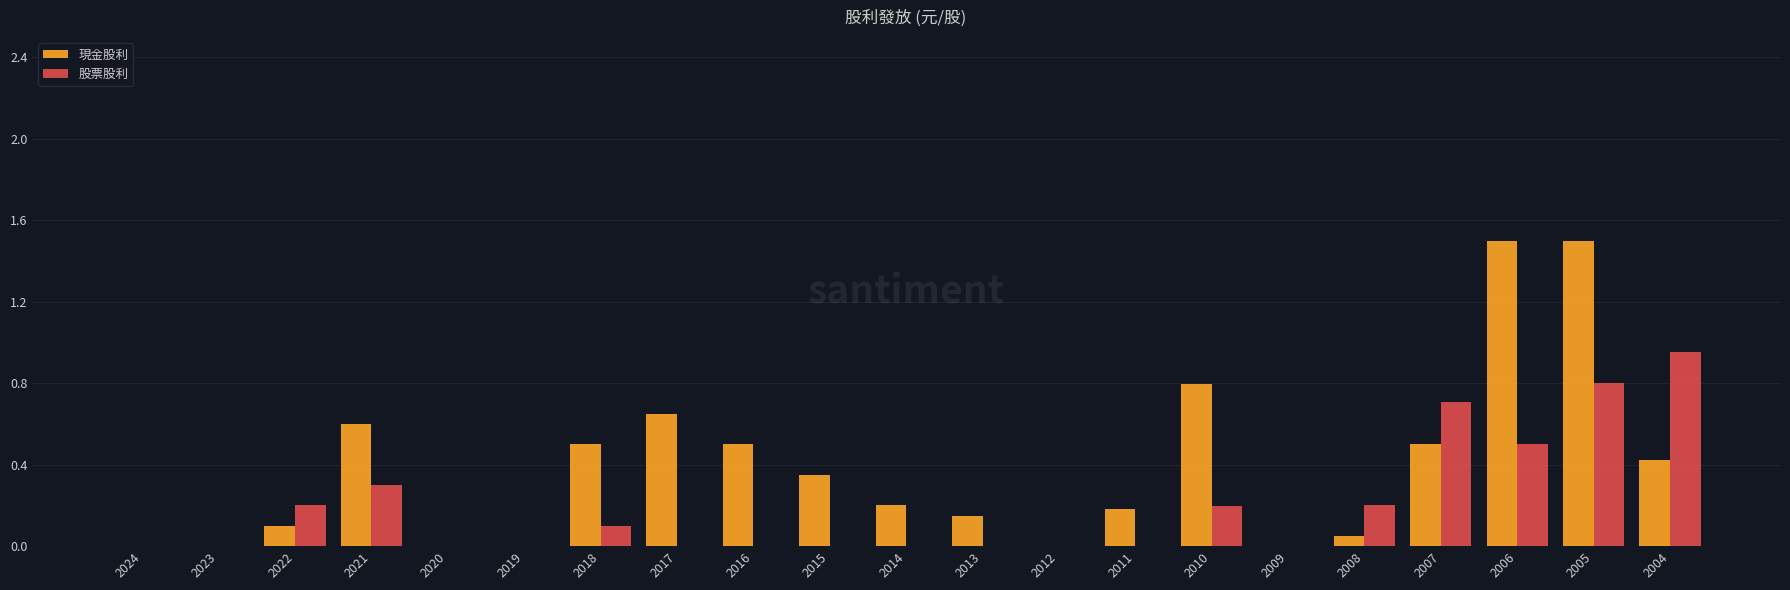

What is the sum of all 現金股利 values?

8.0